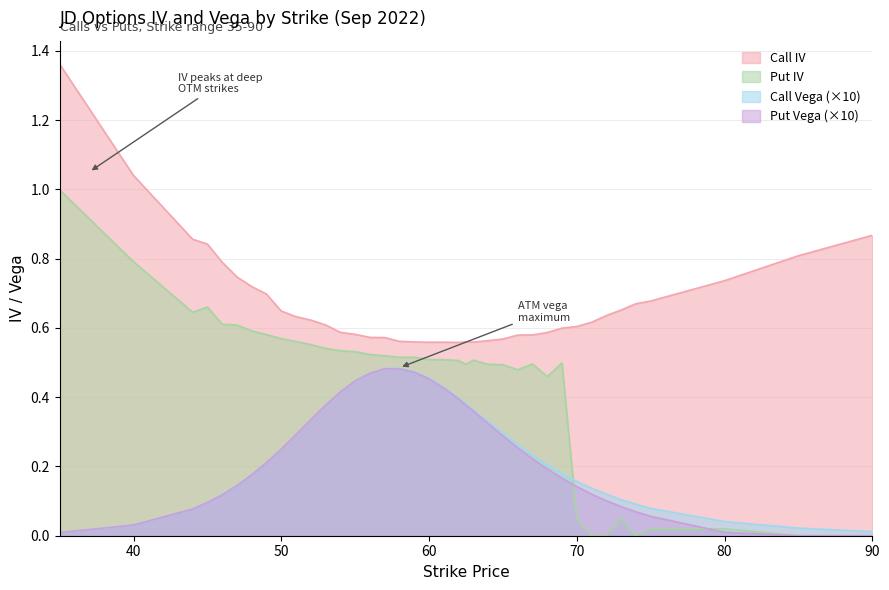

What is the sum of all Call Vega values?

9.2